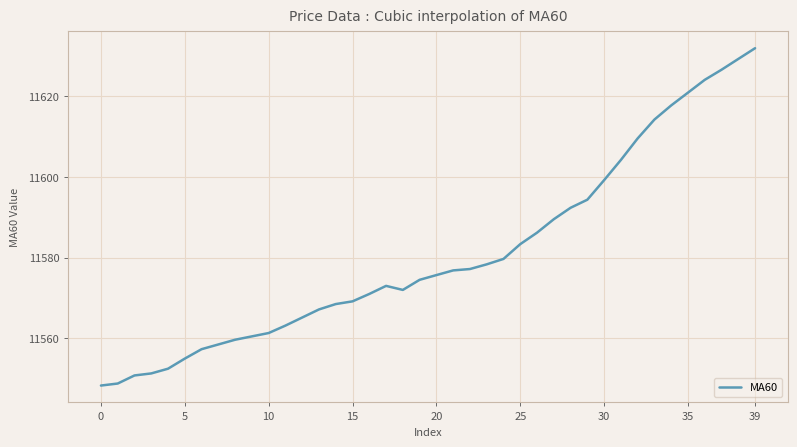

What is the difference between the maximum and minimum values?

83.5